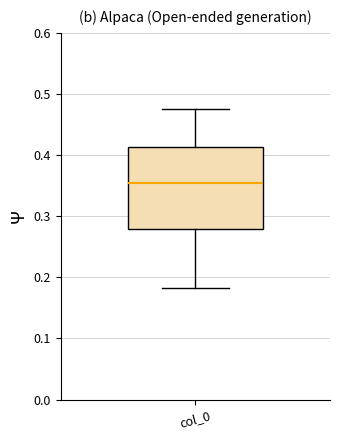

Transcribe this box plot: give where the median line is, the range the box spans, and where the two whiskers end, as read against the y-axis. The values are not printed on the chart, so give them approximately, as read against the axis.

median 0.35, box 0.28 to 0.41, whiskers 0.18 to 0.48